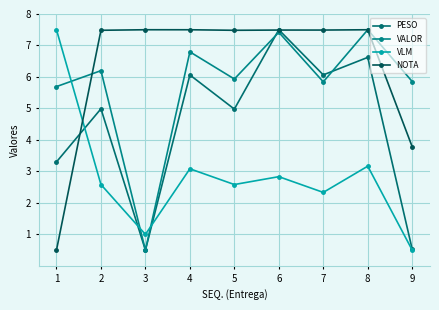

Count the number of data series in this chart.

4